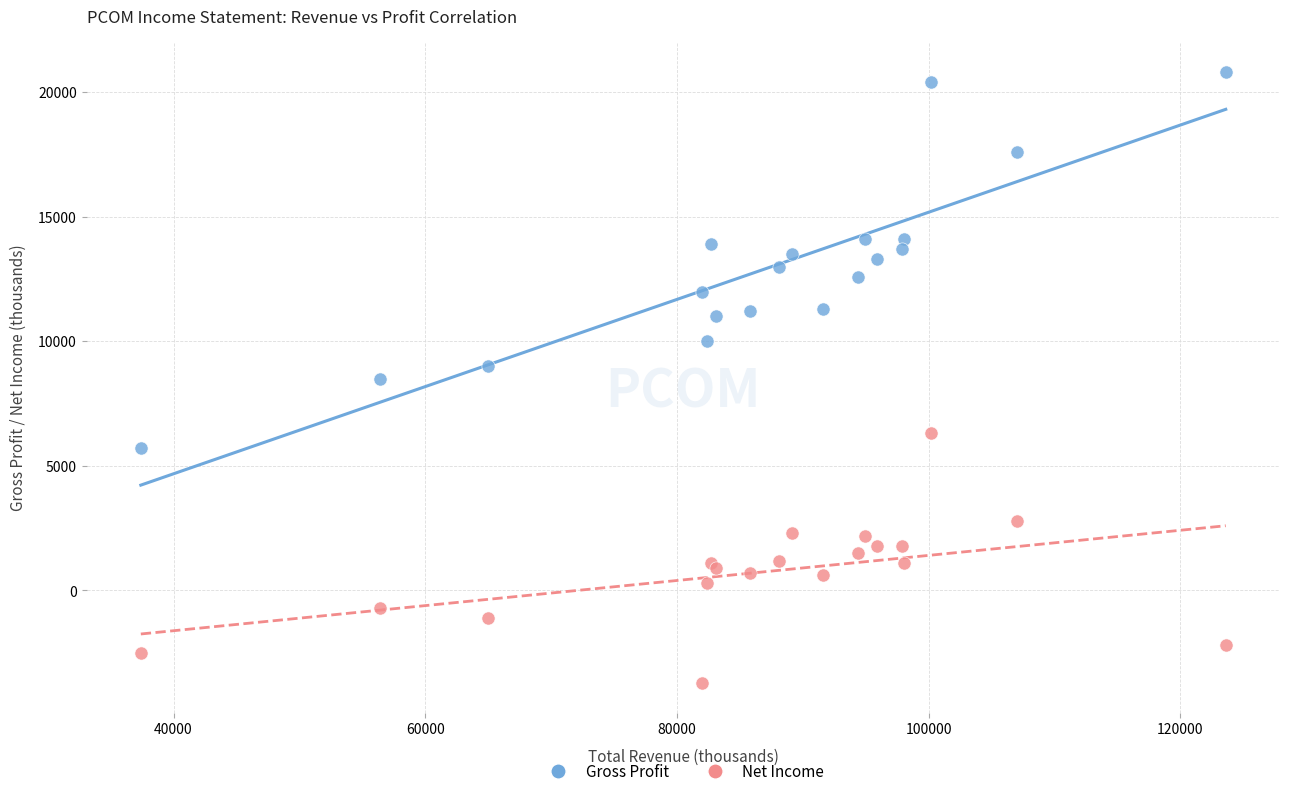

Which series reaches the maximum Y coordinate?

Gross Profit